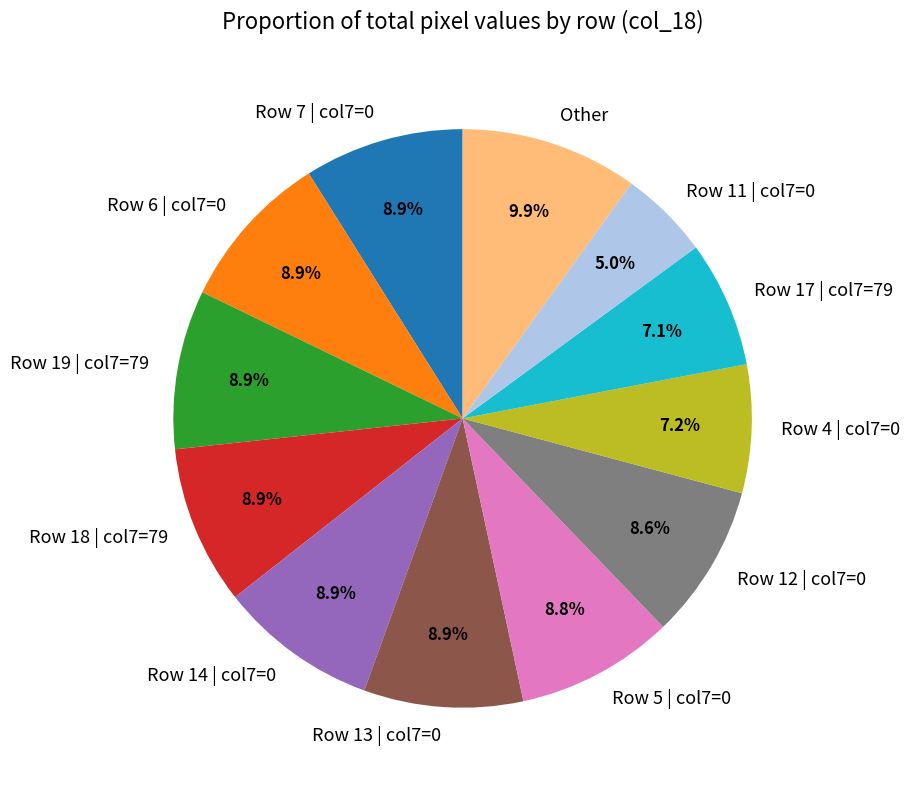

What portion of the pie excludes Row 4 | col7=0?

92.8%